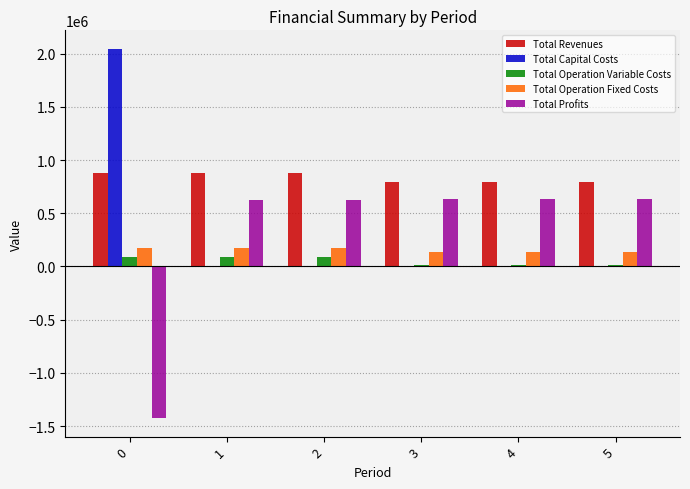

What is the average value of the Total Revenues series?

835597.0